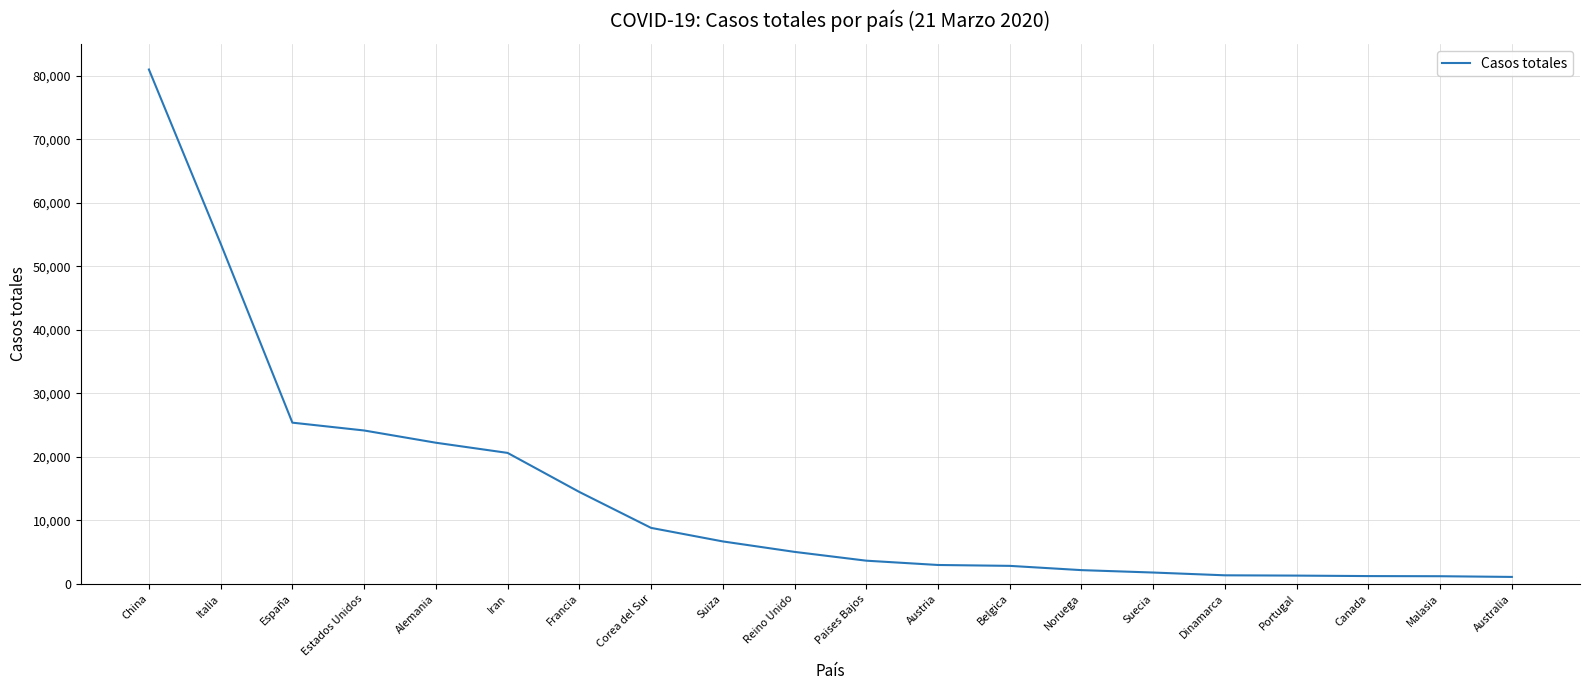

At which category does the chart reach its peak across all series?

China